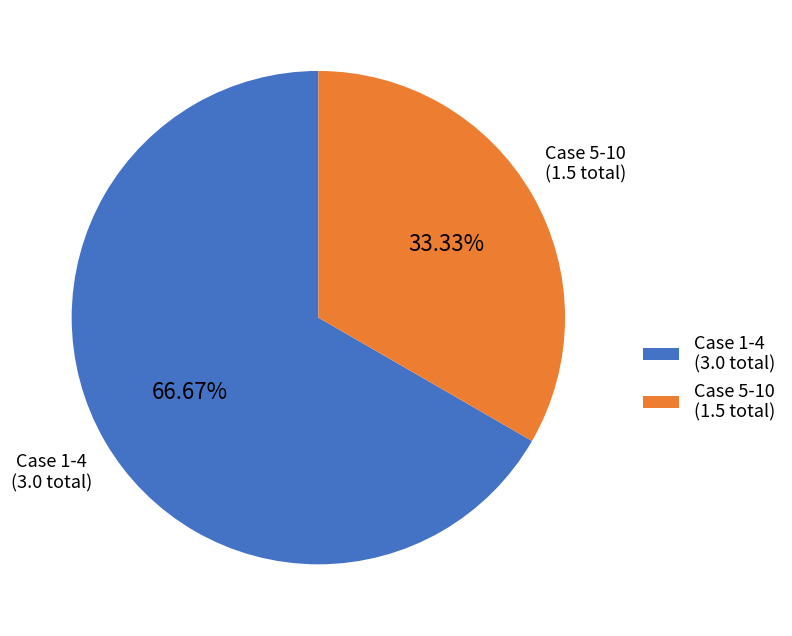

Which slice is the smallest?

Case 5-10